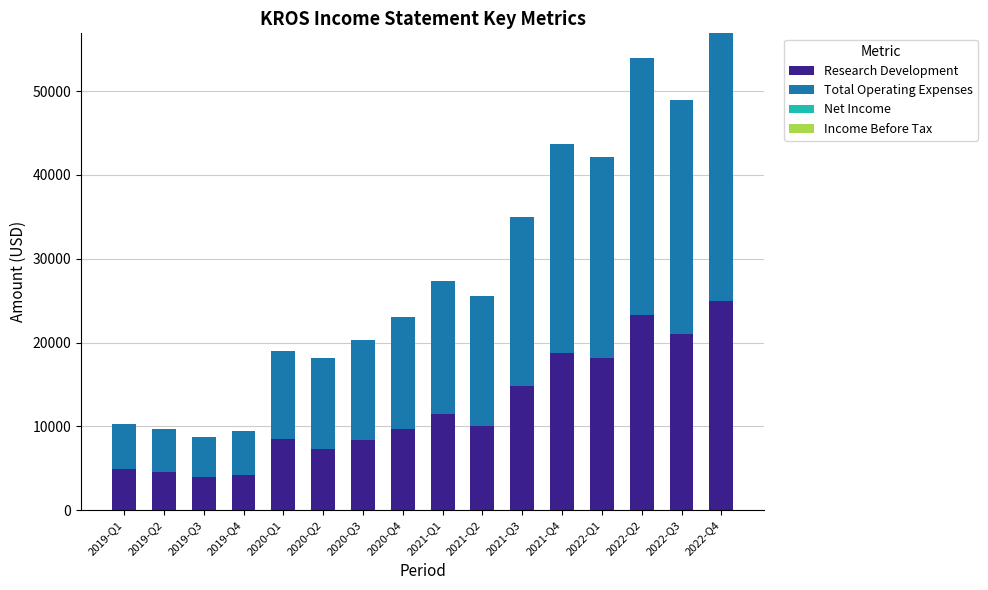

The value of Research Development at 2020-Q1 is 8500. True or false?

True